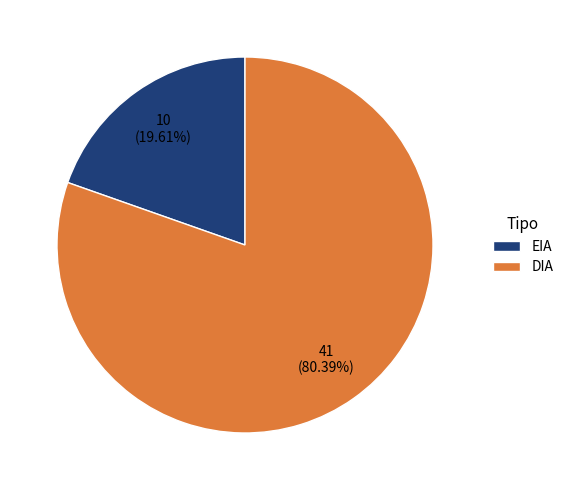

Do EIA and DIA together represent more than half of the pie?

Yes